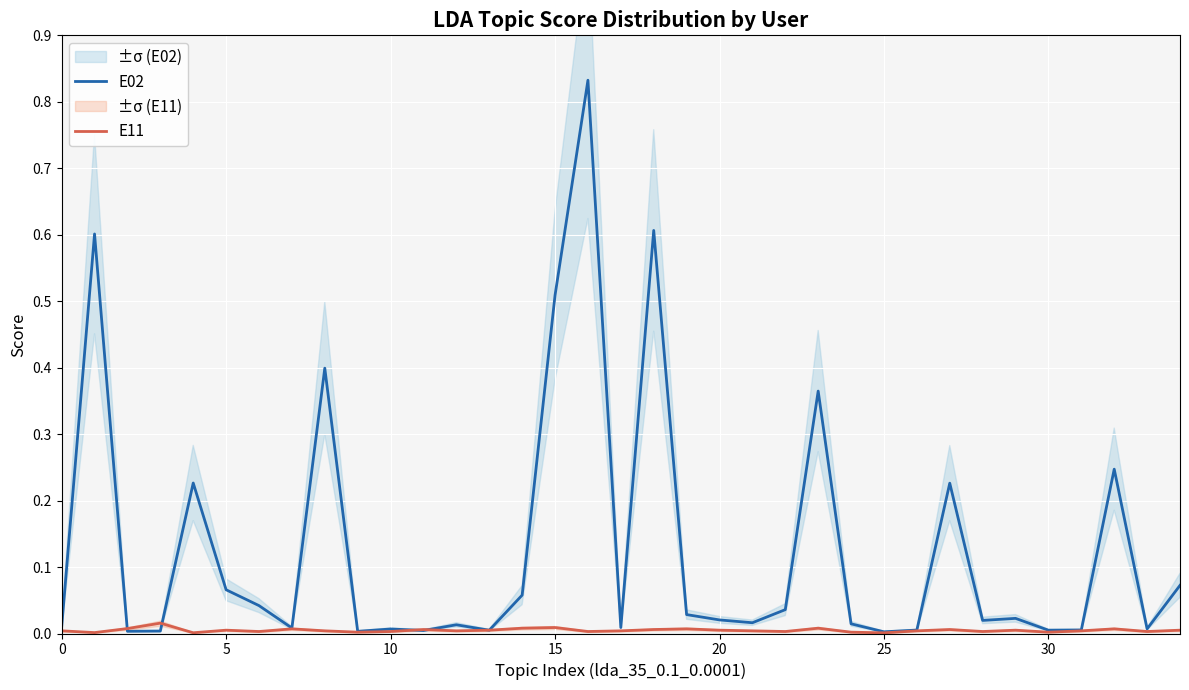

Which series has the largest total across all categories?

E02